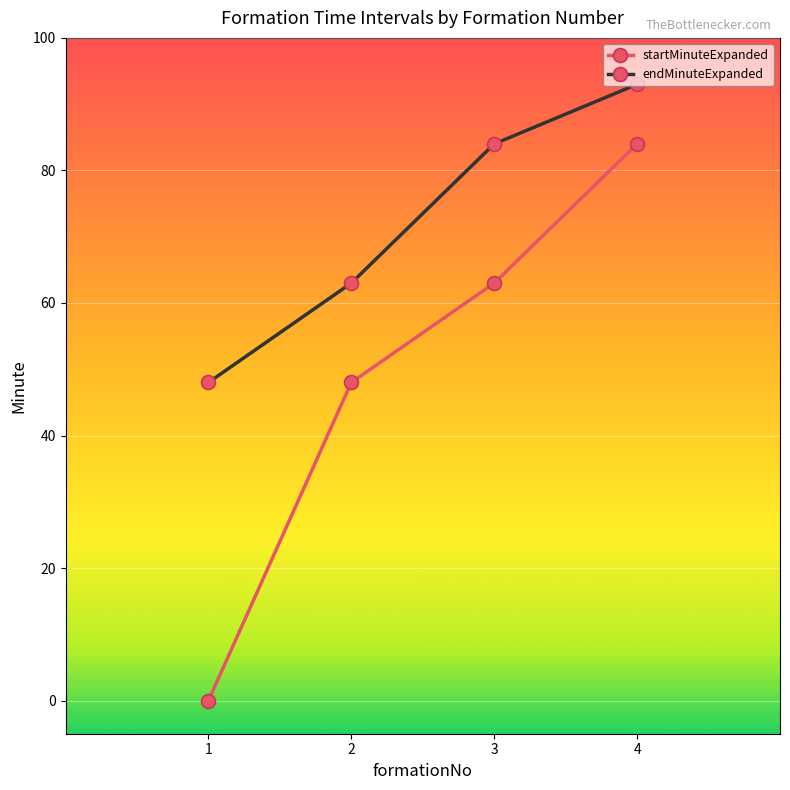

What is the value of the endMinuteExpanded point at the 2nd from the left?

63